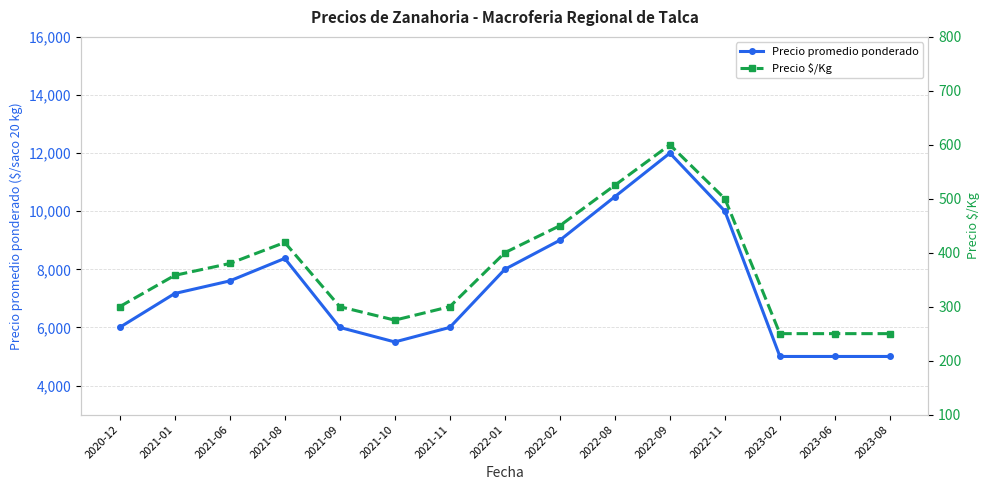

What is the value of the Precio promedio ponderado point at the 11th from the left?

12000